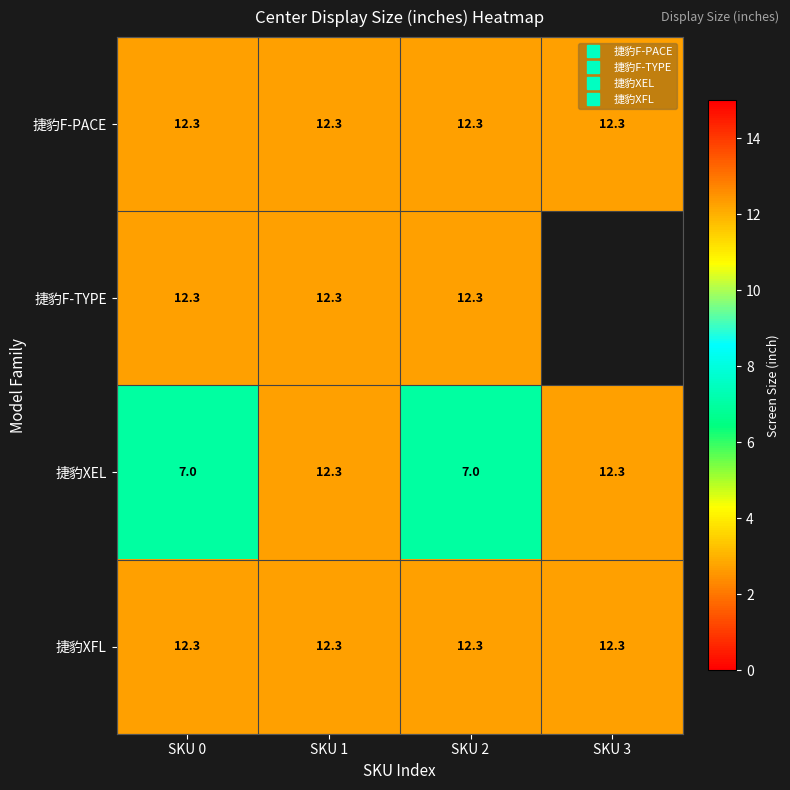

Is the value of 捷豹XEL at SKU 1 greater than the value of 捷豹F-PACE at SKU 1?

No